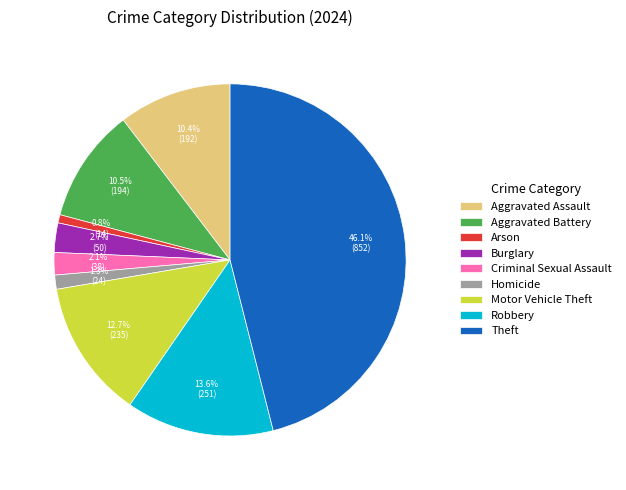

Does Arson account for over 50% of the chart?

No